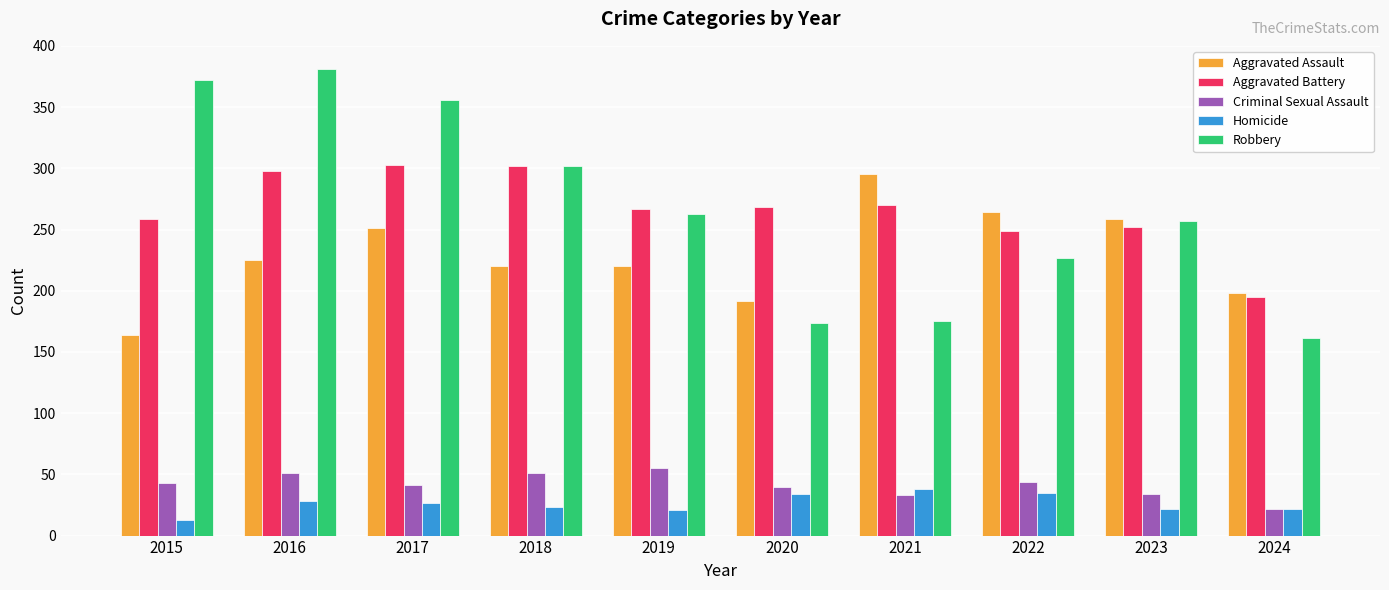

How many groups of bars are there?

10